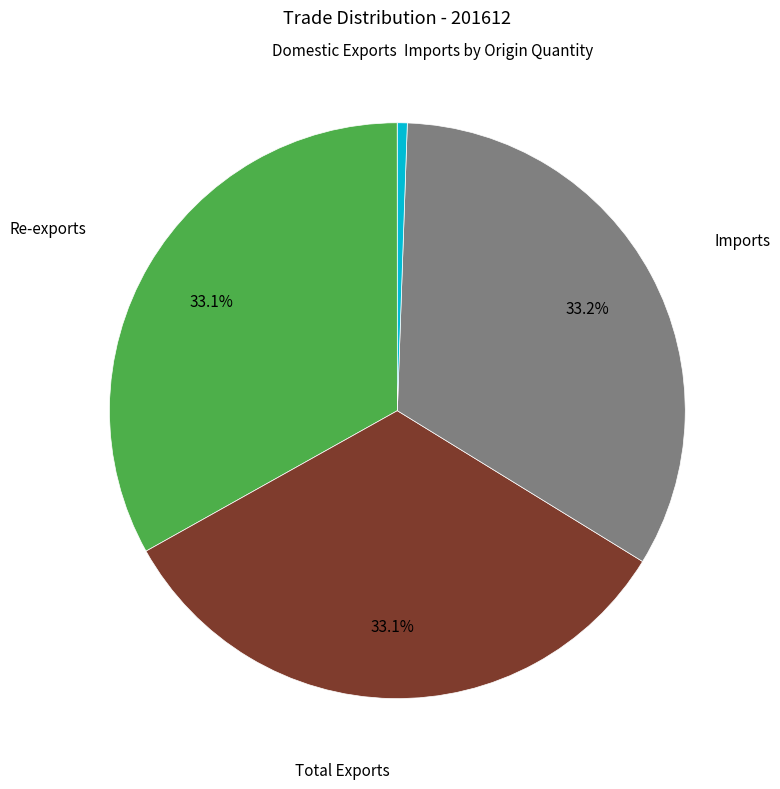

Does any single category account for the majority?

No